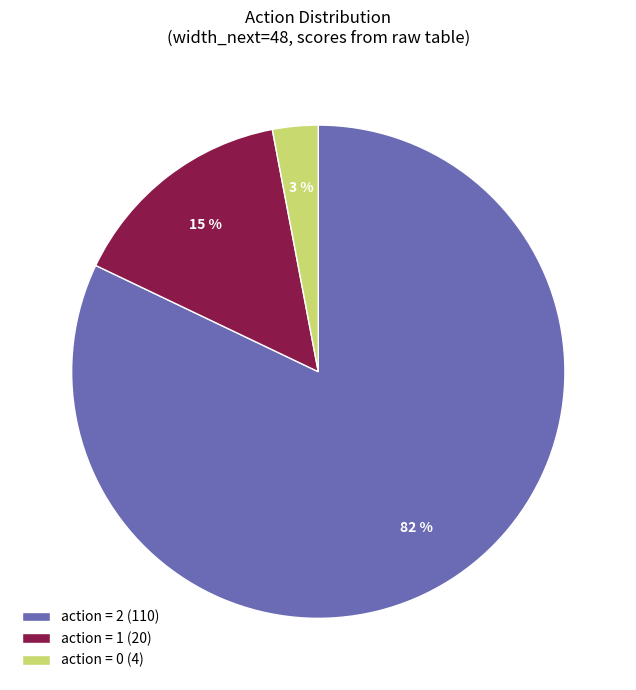

To the nearest percent, what is the difference between the action = 0 (4) and action = 1 (20) slice percentages?

12%